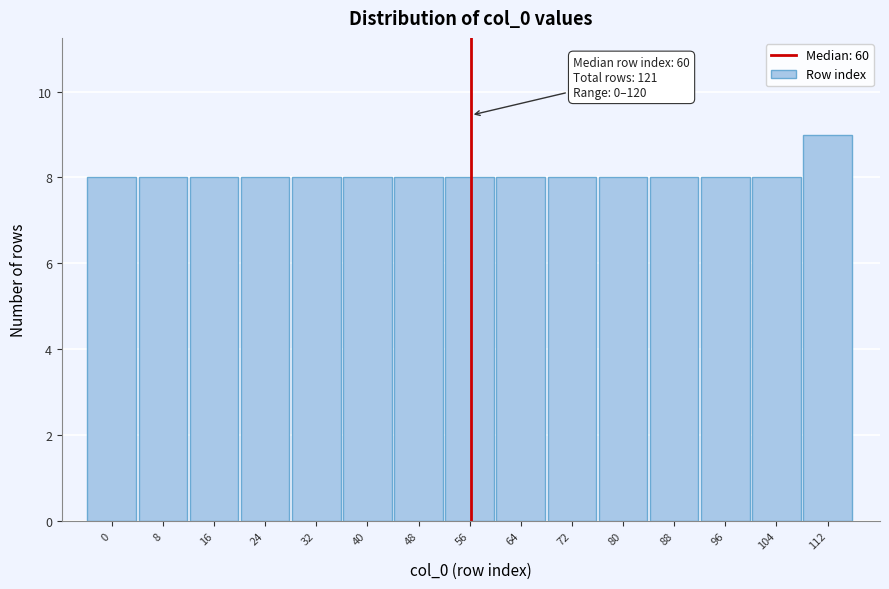

Reading right to left, extract all data points from this chart.

112=9	104=8	96=8	88=8	80=8	72=8	64=8	56=8	48=8	40=8	32=8	24=8	16=8	8=8	0=8